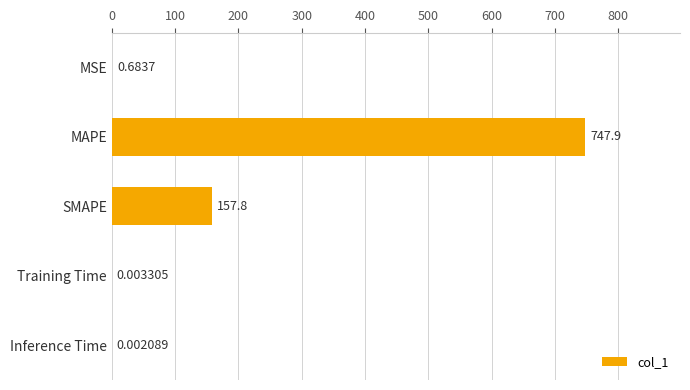

Between MAPE and MSE, which is larger?

MAPE